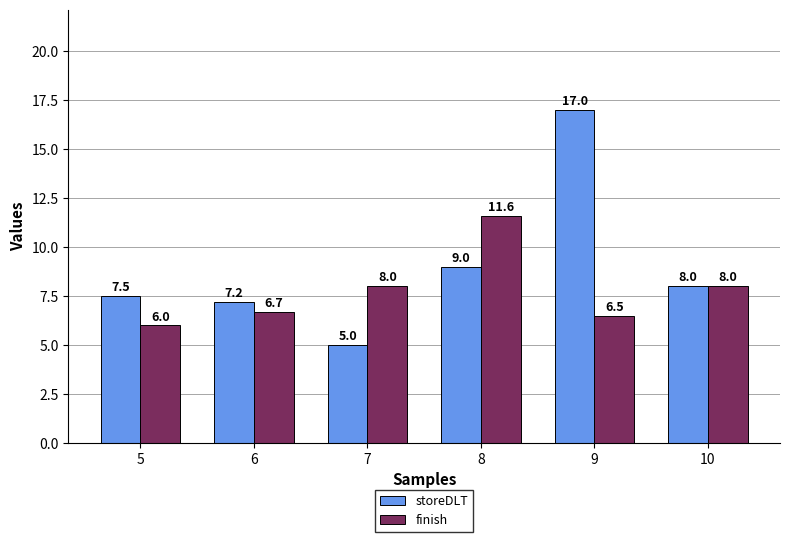

How many groups of bars are there?

6